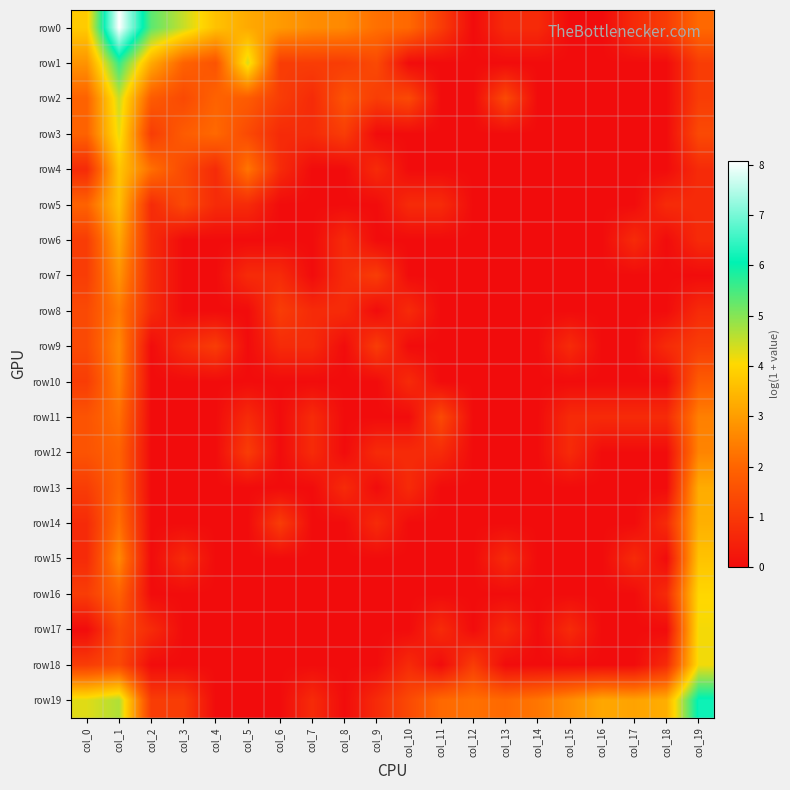

Reading right to left, what are all the values shown in this chart?

row0: col_19=2.1	col_18=1.1	col_17=0.7	col_16=0.0	col_15=0.0	col_14=0.7	col_13=0.7	col_12=0.0	col_11=1.1	col_10=2.1	col_9=2.2	col_8=2.6	col_7=2.7	col_6=2.9	col_5=3.2	col_4=3.6	col_3=4.5	col_2=5.3	col_1=8.1	col_0=3.8
row1: col_19=1.1	col_18=0.0	col_17=0.0	col_16=0.0	col_15=0.0	col_14=0.0	col_13=0.0	col_12=0.0	col_11=0.0	col_10=0.0	col_9=1.4	col_8=1.1	col_7=1.1	col_6=1.1	col_5=4.3	col_4=1.6	col_3=1.9	col_2=3.2	col_1=5.7	col_0=2.8
row2: col_19=1.1	col_18=0.0	col_17=0.0	col_16=0.0	col_15=0.0	col_14=0.0	col_13=1.4	col_12=0.0	col_11=0.0	col_10=1.4	col_9=1.1	col_8=1.6	col_7=0.7	col_6=1.1	col_5=1.8	col_4=1.9	col_3=1.4	col_2=1.8	col_1=4.5	col_0=1.9
row3: col_19=1.4	col_18=0.0	col_17=0.0	col_16=0.0	col_15=0.0	col_14=0.0	col_13=0.0	col_12=0.0	col_11=0.0	col_10=0.0	col_9=0.0	col_8=1.1	col_7=0.7	col_6=0.7	col_5=1.4	col_4=2.1	col_3=1.8	col_2=1.1	col_1=4.2	col_0=1.9
row4: col_19=0.7	col_18=0.0	col_17=0.0	col_16=0.0	col_15=0.0	col_14=0.0	col_13=0.0	col_12=0.0	col_11=0.0	col_10=0.0	col_9=0.7	col_8=0.0	col_7=0.0	col_6=0.7	col_5=2.3	col_4=0.7	col_3=1.4	col_2=2.2	col_1=3.7	col_0=0.7
row5: col_19=0.7	col_18=0.7	col_17=0.0	col_16=0.0	col_15=0.0	col_14=0.0	col_13=0.0	col_12=0.0	col_11=0.7	col_10=0.7	col_9=0.0	col_8=0.0	col_7=0.0	col_6=0.0	col_5=0.7	col_4=0.7	col_3=1.4	col_2=0.7	col_1=3.6	col_0=1.9
row6: col_19=0.7	col_18=0.0	col_17=0.7	col_16=0.0	col_15=0.0	col_14=0.0	col_13=0.0	col_12=0.0	col_11=0.0	col_10=0.0	col_9=0.0	col_8=0.7	col_7=0.0	col_6=0.0	col_5=0.0	col_4=0.0	col_3=0.0	col_2=0.7	col_1=3.2	col_0=1.1
row7: col_19=0.0	col_18=0.0	col_17=0.0	col_16=0.0	col_15=0.0	col_14=0.0	col_13=0.0	col_12=0.0	col_11=0.0	col_10=0.0	col_9=1.1	col_8=0.7	col_7=0.0	col_6=0.7	col_5=0.7	col_4=0.0	col_3=0.0	col_2=0.7	col_1=2.8	col_0=1.1
row8: col_19=0.7	col_18=0.0	col_17=0.0	col_16=0.0	col_15=0.0	col_14=0.0	col_13=0.0	col_12=0.0	col_11=0.0	col_10=0.7	col_9=0.0	col_8=0.7	col_7=0.7	col_6=1.1	col_5=0.0	col_4=0.0	col_3=0.0	col_2=0.7	col_1=2.4	col_0=1.4
row9: col_19=1.1	col_18=0.7	col_17=0.0	col_16=0.0	col_15=0.7	col_14=0.0	col_13=0.0	col_12=0.0	col_11=0.0	col_10=0.0	col_9=1.1	col_8=0.0	col_7=0.7	col_6=0.7	col_5=0.0	col_4=1.1	col_3=0.7	col_2=0.0	col_1=2.6	col_0=1.4
row10: col_19=1.8	col_18=0.0	col_17=0.0	col_16=0.0	col_15=0.0	col_14=0.0	col_13=0.0	col_12=0.0	col_11=0.0	col_10=0.7	col_9=0.0	col_8=0.0	col_7=0.0	col_6=0.0	col_5=0.0	col_4=0.0	col_3=0.0	col_2=0.0	col_1=2.5	col_0=1.1
row11: col_19=2.5	col_18=0.7	col_17=0.7	col_16=0.7	col_15=0.7	col_14=0.0	col_13=0.0	col_12=0.0	col_11=1.4	col_10=0.0	col_9=0.0	col_8=0.0	col_7=0.7	col_6=0.0	col_5=0.7	col_4=0.0	col_3=0.0	col_2=0.0	col_1=2.2	col_0=1.6
row12: col_19=2.6	col_18=0.0	col_17=0.0	col_16=0.0	col_15=0.7	col_14=0.0	col_13=0.0	col_12=0.0	col_11=0.7	col_10=0.7	col_9=0.7	col_8=0.0	col_7=0.7	col_6=0.0	col_5=1.1	col_4=0.0	col_3=0.0	col_2=0.0	col_1=1.9	col_0=1.6
row13: col_19=3.3	col_18=0.0	col_17=0.0	col_16=0.0	col_15=0.0	col_14=0.0	col_13=0.0	col_12=0.0	col_11=0.0	col_10=0.7	col_9=0.0	col_8=0.7	col_7=0.0	col_6=0.0	col_5=0.0	col_4=0.0	col_3=0.0	col_2=0.0	col_1=1.9	col_0=1.1
row14: col_19=3.3	col_18=0.7	col_17=0.0	col_16=0.0	col_15=0.0	col_14=0.0	col_13=0.0	col_12=0.0	col_11=0.0	col_10=0.0	col_9=0.7	col_8=0.0	col_7=0.0	col_6=1.1	col_5=0.0	col_4=0.0	col_3=0.0	col_2=0.0	col_1=2.2	col_0=0.7
row15: col_19=3.7	col_18=0.0	col_17=0.7	col_16=0.0	col_15=0.0	col_14=0.0	col_13=0.7	col_12=0.0	col_11=0.0	col_10=0.0	col_9=0.0	col_8=0.0	col_7=0.0	col_6=0.0	col_5=0.0	col_4=0.0	col_3=0.7	col_2=0.0	col_1=2.6	col_0=0.7
row16: col_19=4.0	col_18=0.7	col_17=0.0	col_16=0.0	col_15=0.0	col_14=0.0	col_13=0.0	col_12=0.0	col_11=0.0	col_10=0.0	col_9=0.0	col_8=0.0	col_7=0.0	col_6=0.0	col_5=0.0	col_4=0.0	col_3=0.0	col_2=0.0	col_1=1.9	col_0=1.1
row17: col_19=4.1	col_18=0.0	col_17=0.0	col_16=0.0	col_15=0.7	col_14=0.0	col_13=0.7	col_12=0.0	col_11=0.7	col_10=0.0	col_9=0.0	col_8=0.0	col_7=0.0	col_6=0.0	col_5=0.0	col_4=0.0	col_3=0.0	col_2=0.7	col_1=1.4	col_0=0.0
row18: col_19=4.1	col_18=0.7	col_17=0.0	col_16=0.0	col_15=0.0	col_14=0.0	col_13=0.0	col_12=1.1	col_11=0.0	col_10=0.7	col_9=0.0	col_8=0.0	col_7=0.0	col_6=0.0	col_5=0.0	col_4=0.0	col_3=0.0	col_2=0.0	col_1=1.4	col_0=1.1
row19: col_19=6.2	col_18=3.3	col_17=3.1	col_16=3.2	col_15=2.7	col_14=2.3	col_13=2.1	col_12=2.2	col_11=2.1	col_10=1.4	col_9=0.7	col_8=0.0	col_7=0.7	col_6=0.0	col_5=0.0	col_4=0.0	col_3=1.1	col_2=1.1	col_1=4.7	col_0=4.3